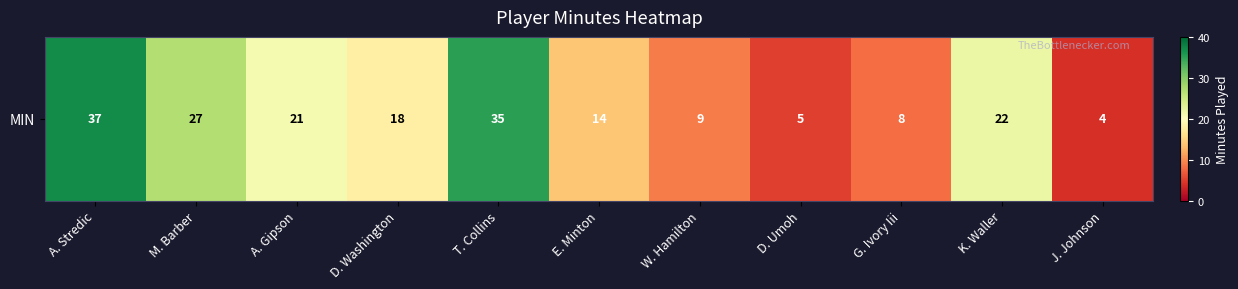

The value at E. Minton is 14. True or false?

True